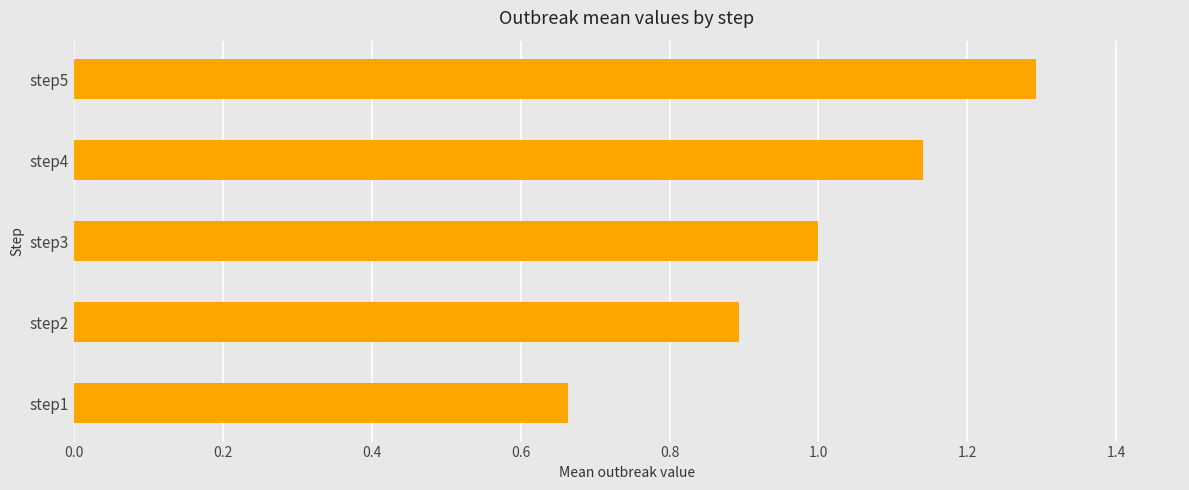

List the labels in order of value, largest first.

step5, step4, step3, step2, step1